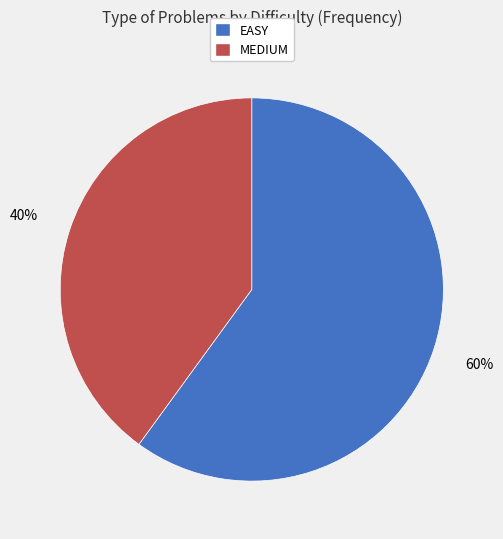

True or false: MEDIUM accounts for 27% of the total.

False